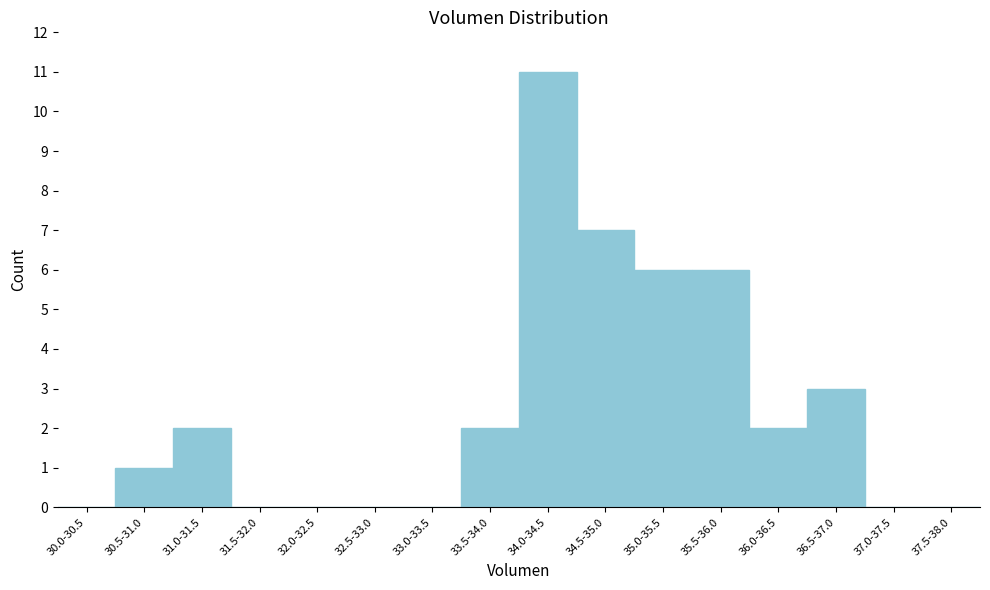

Reading left to right, extract all data points from this chart.

30.0-30.5=0	30.5-31.0=1	31.0-31.5=2	31.5-32.0=0	32.0-32.5=0	32.5-33.0=0	33.0-33.5=0	33.5-34.0=2	34.0-34.5=11	34.5-35.0=7	35.0-35.5=6	35.5-36.0=6	36.0-36.5=2	36.5-37.0=3	37.0-37.5=0	37.5-38.0=0